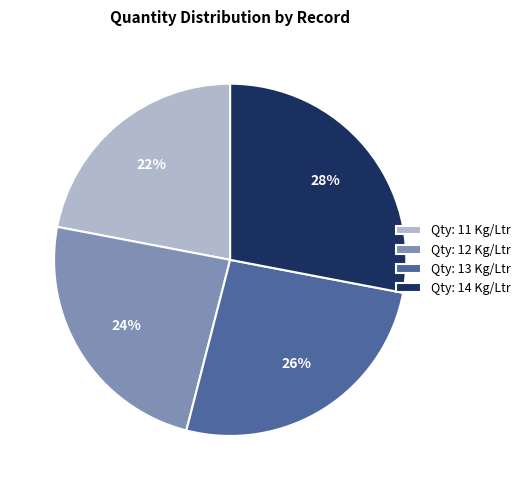

Is it true that Qty: 14 Kg/Ltr is 17% of the pie?

False